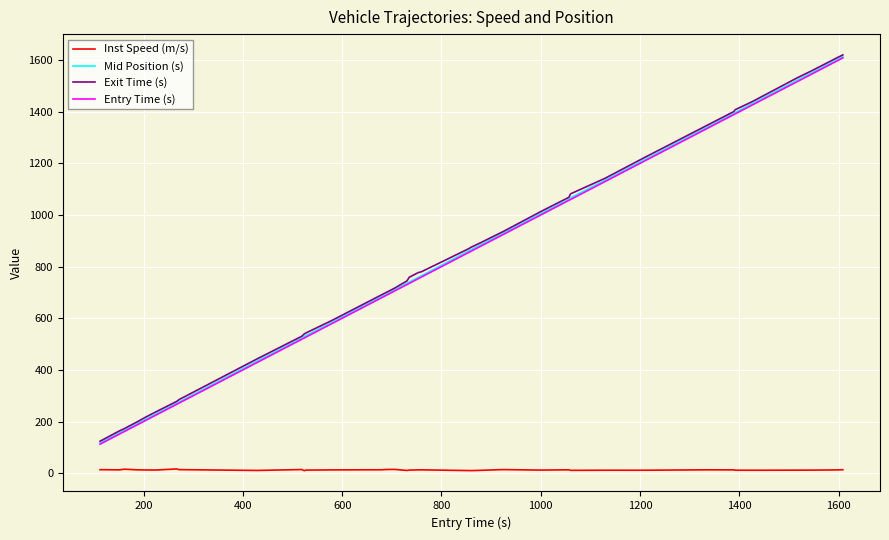

True or false: Exit Time (s) and Inst Speed (m/s) intersect in this chart.

False